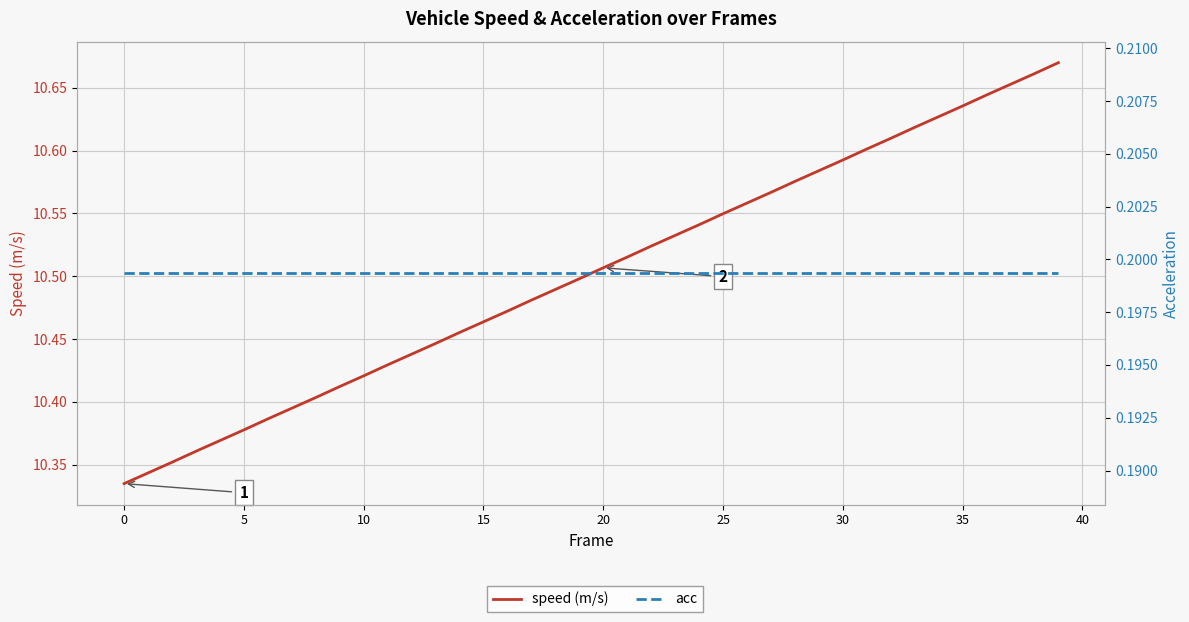

What is the maximum value for acc?

0.2